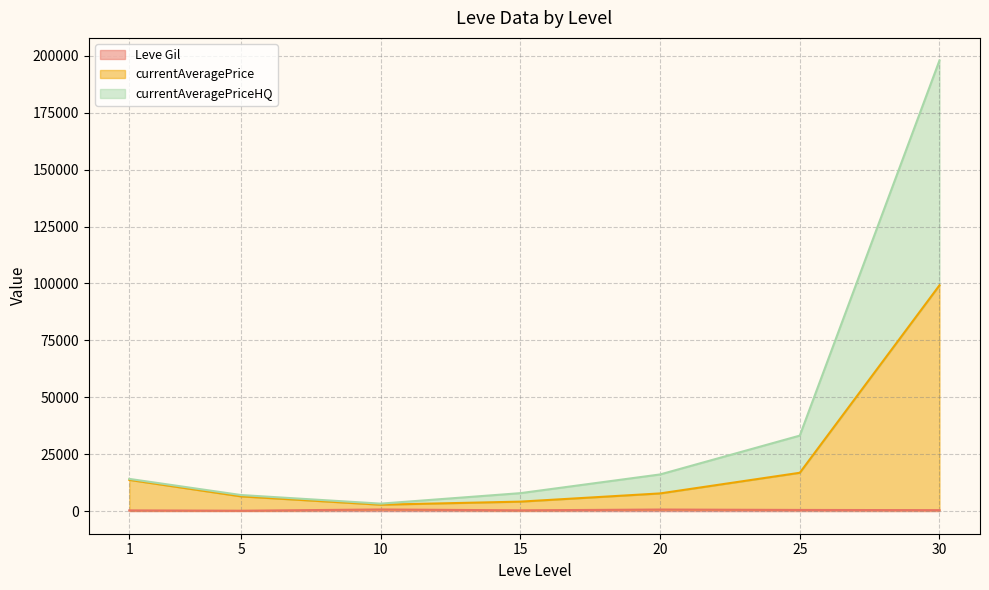

How many lines are shown in the chart?

3